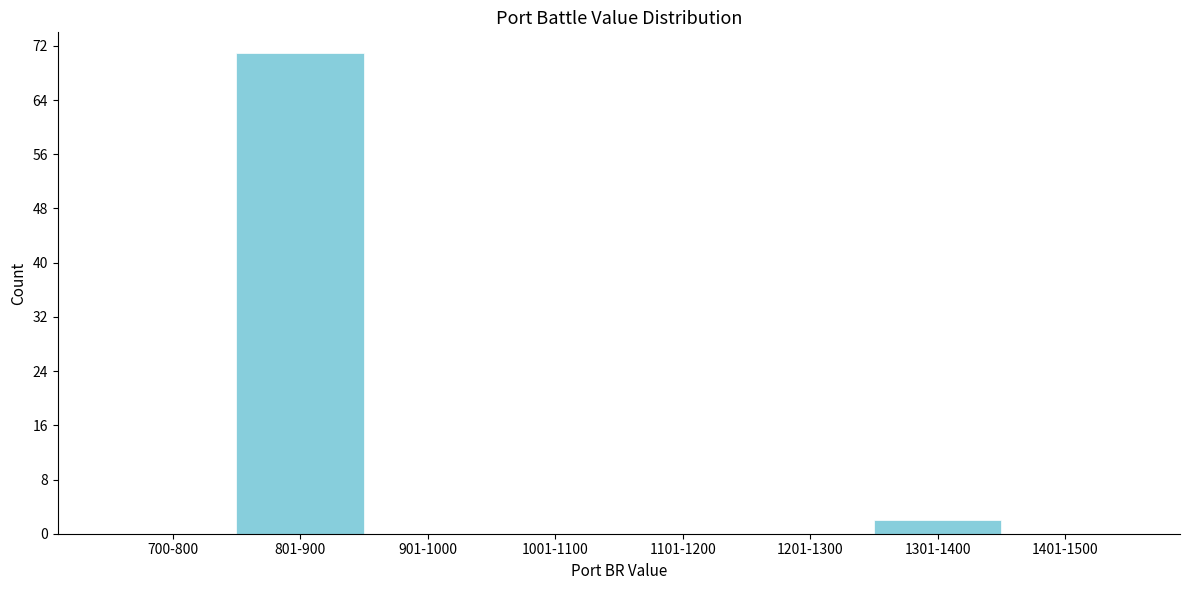

Reading left to right, transcribe all the data shown in this chart.

700-800=0	801-900=71	901-1000=0	1001-1100=0	1101-1200=0	1201-1300=0	1301-1400=2	1401-1500=0